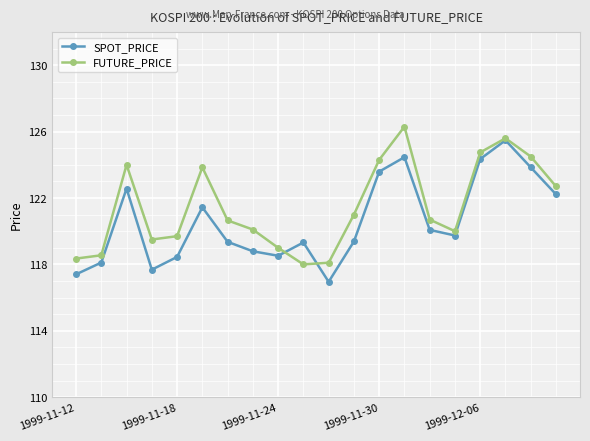

At how many categories does at least one series exceed 118?

20